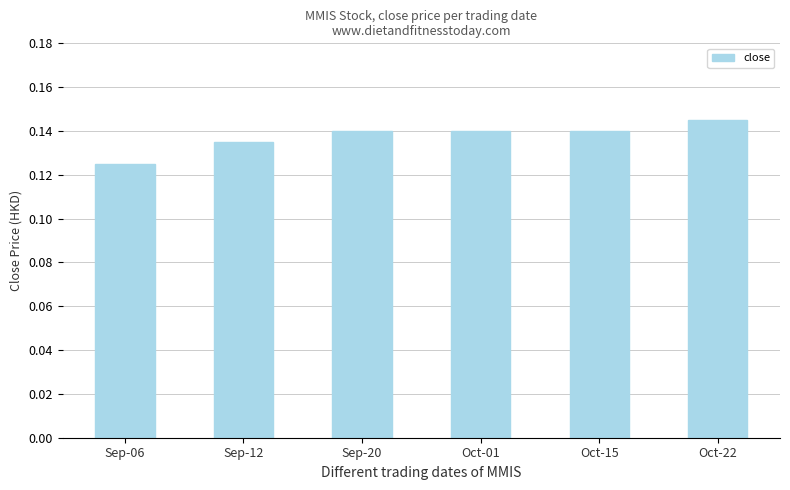

The chart shows a value of 0.0 at Sep-06. True or false?

False